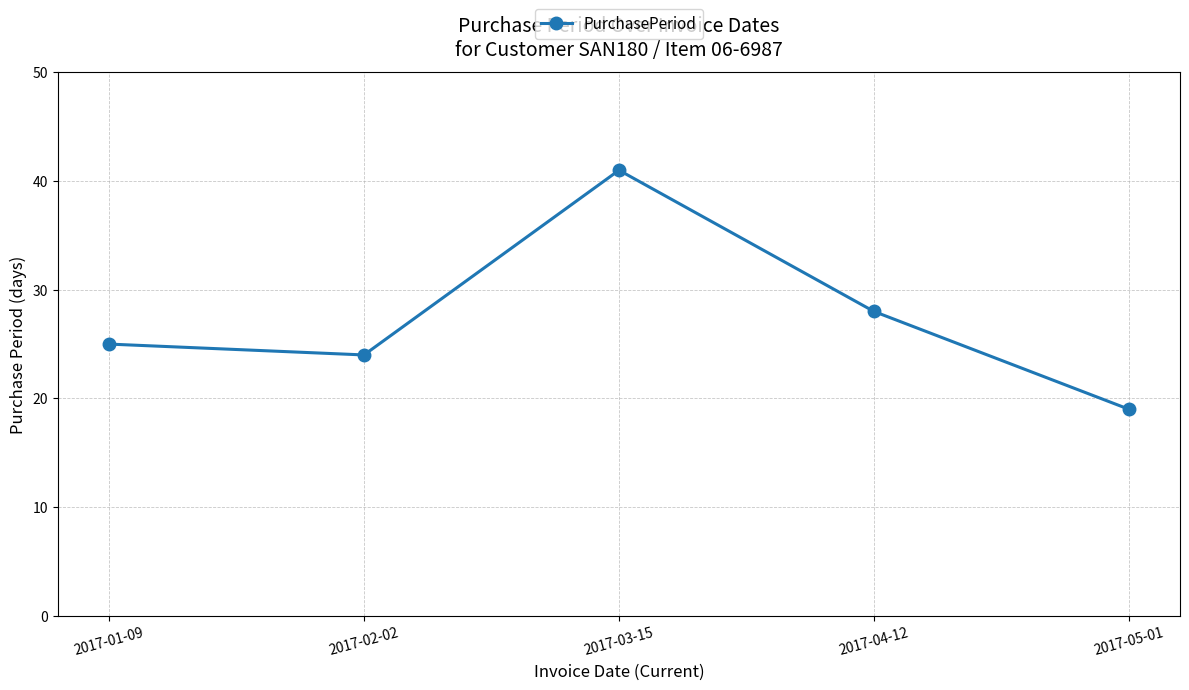

True or false: the data has more than 0 interior local peaks.

True